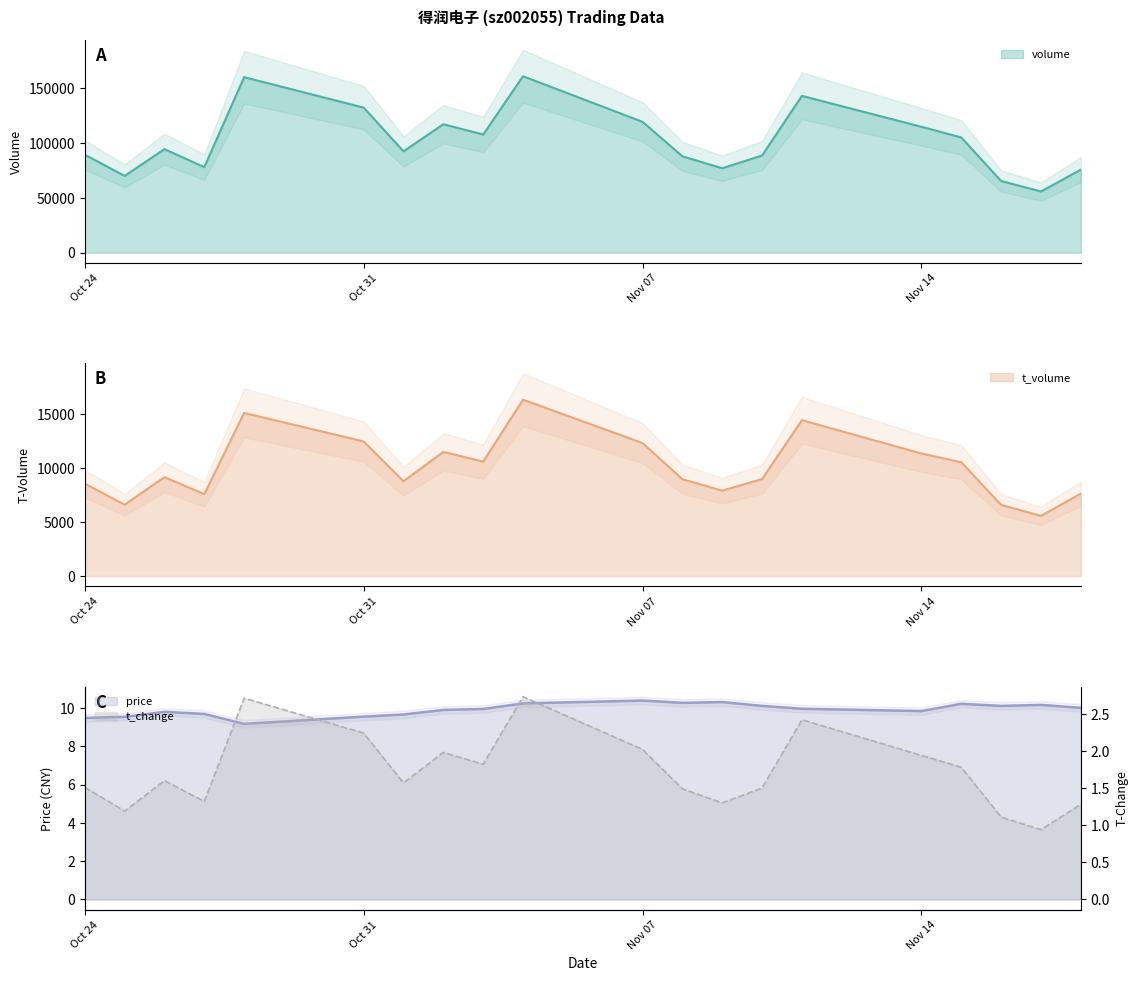

What is the sum of all price values?

198.4